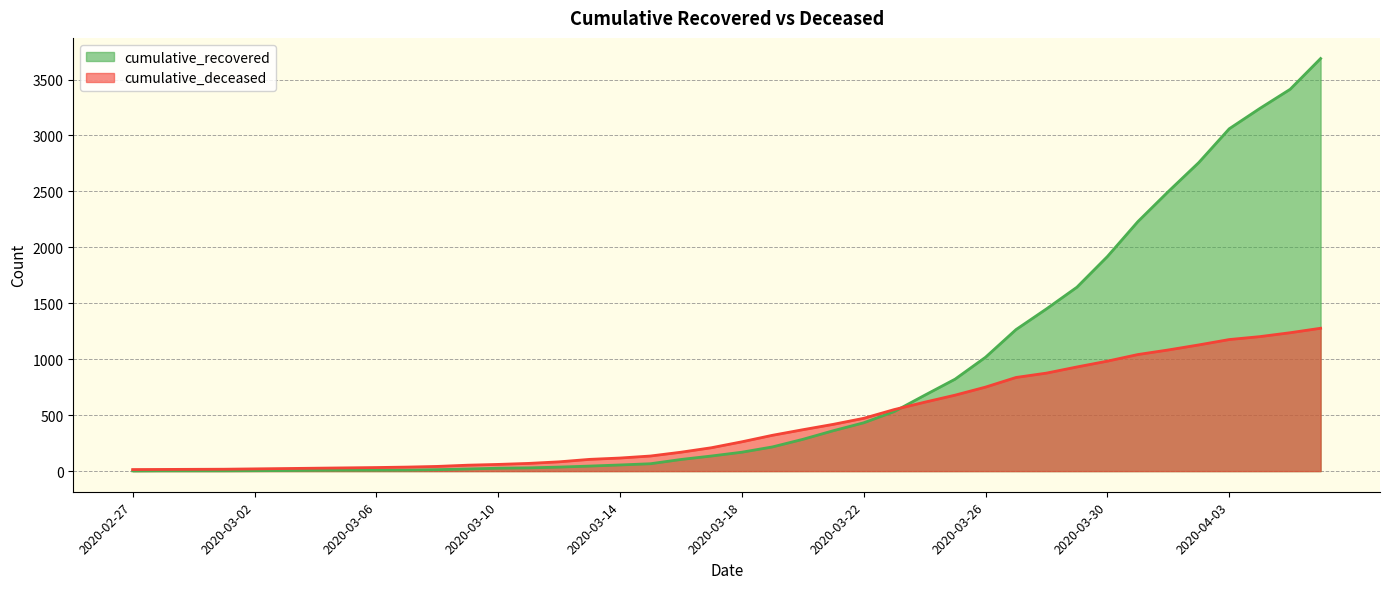

Which series ends up on top after the final intersection of cumulative_recovered and cumulative_deceased?

cumulative_recovered